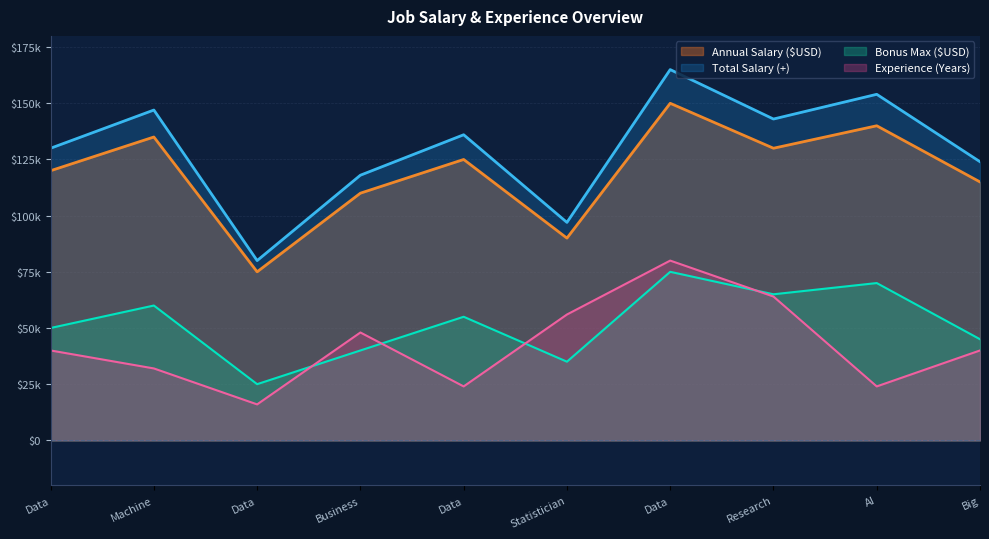

Does the chart display data point markers on the line(s)?

No